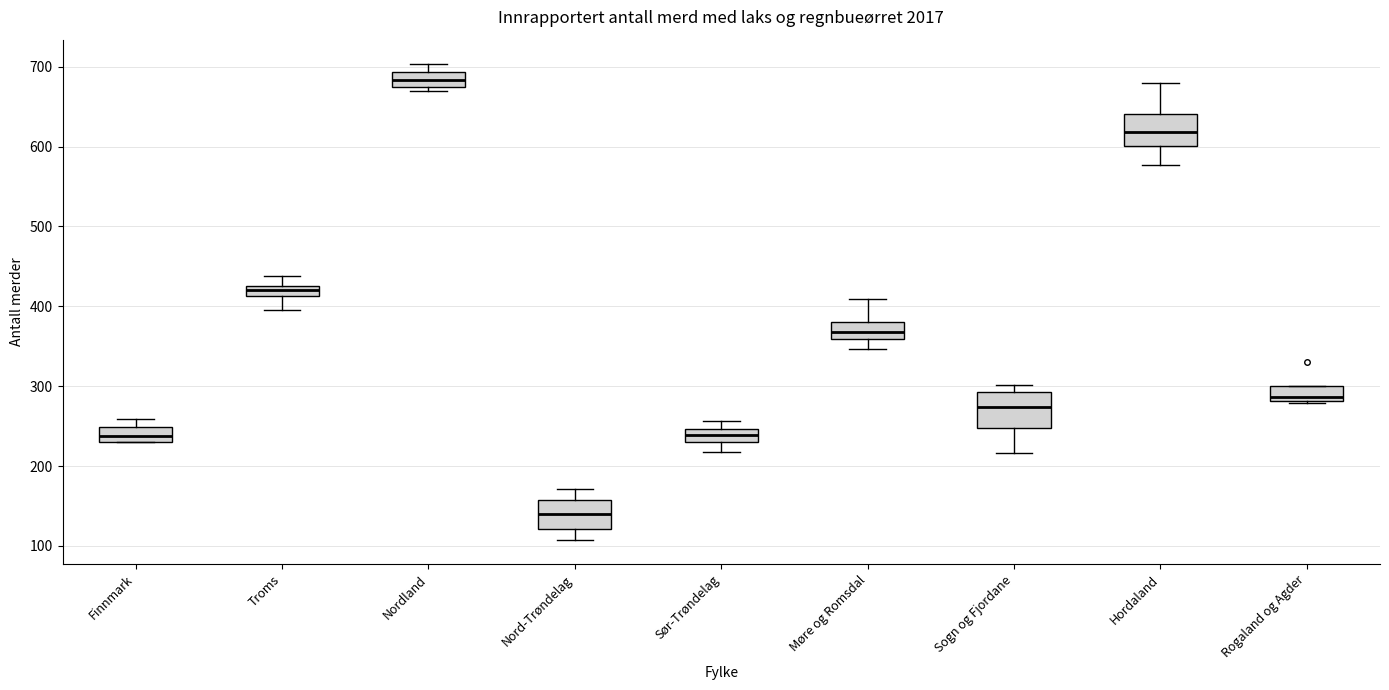

Which box's median line is the highest?

Nordland